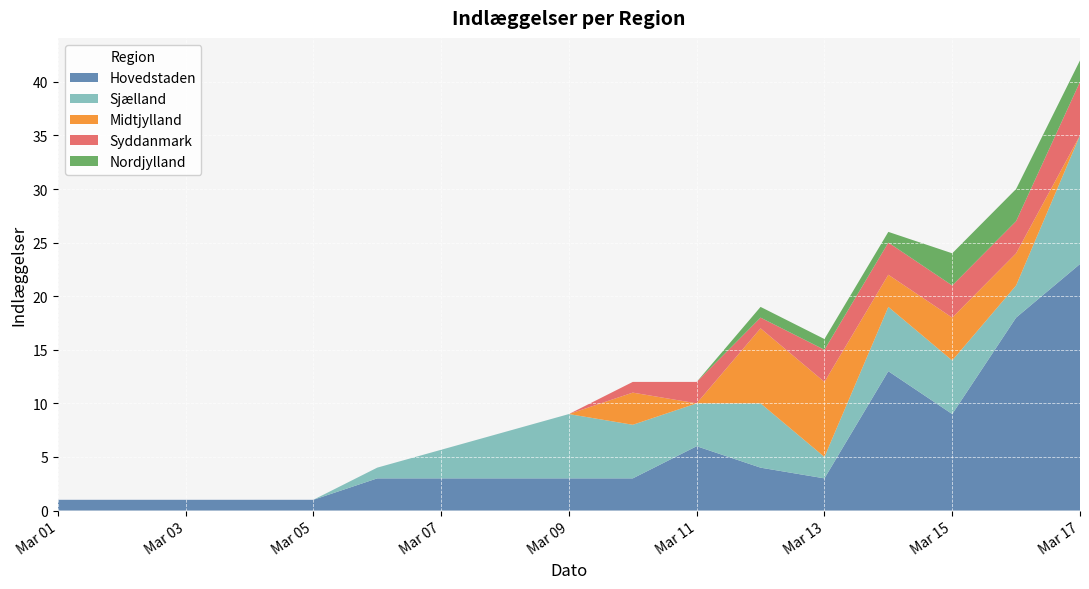

At which category is the sum across all series the highest?

Mar 17